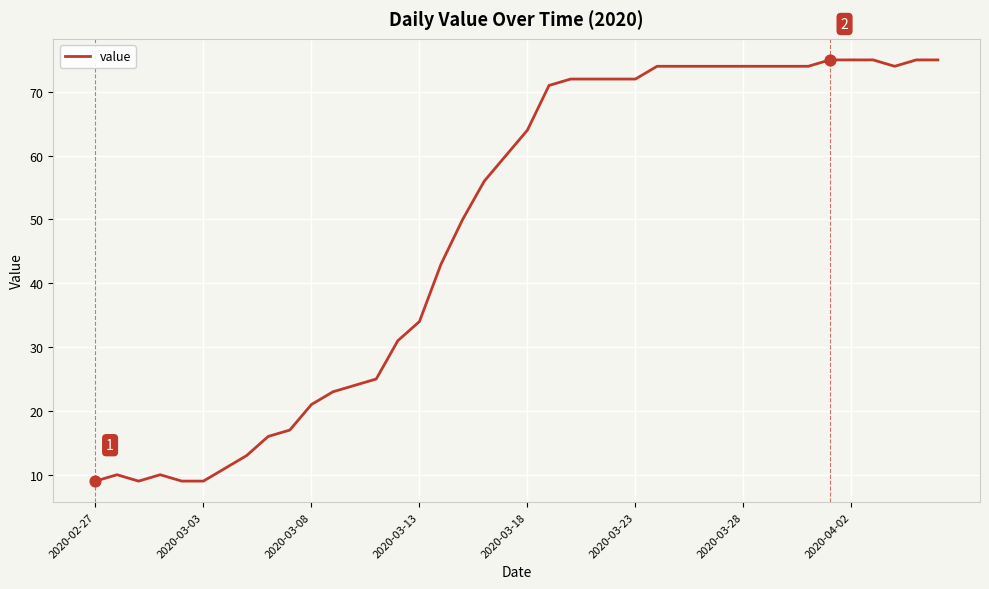

What is the maximum value shown in the chart?

75